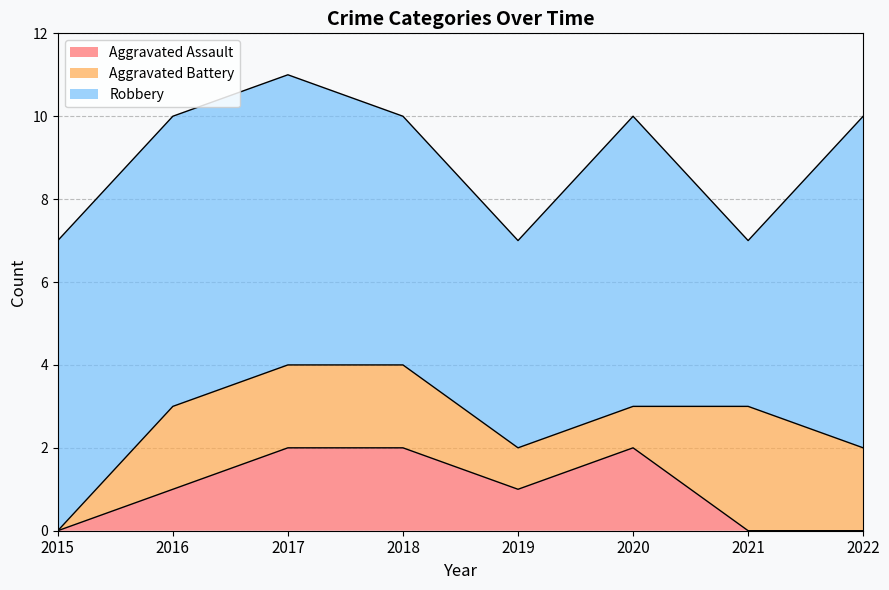

True or false: Robbery and Aggravated Battery cross at least once.

False